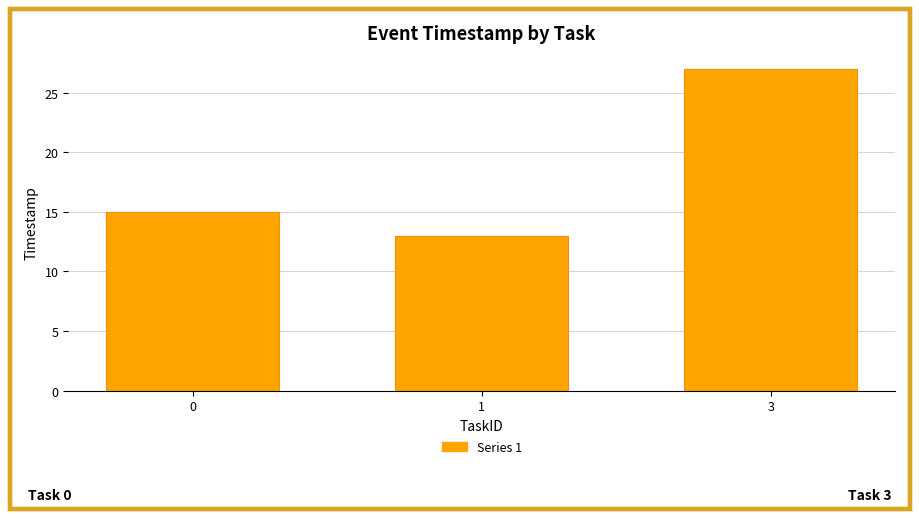

How many values are between 13 and 27?

3